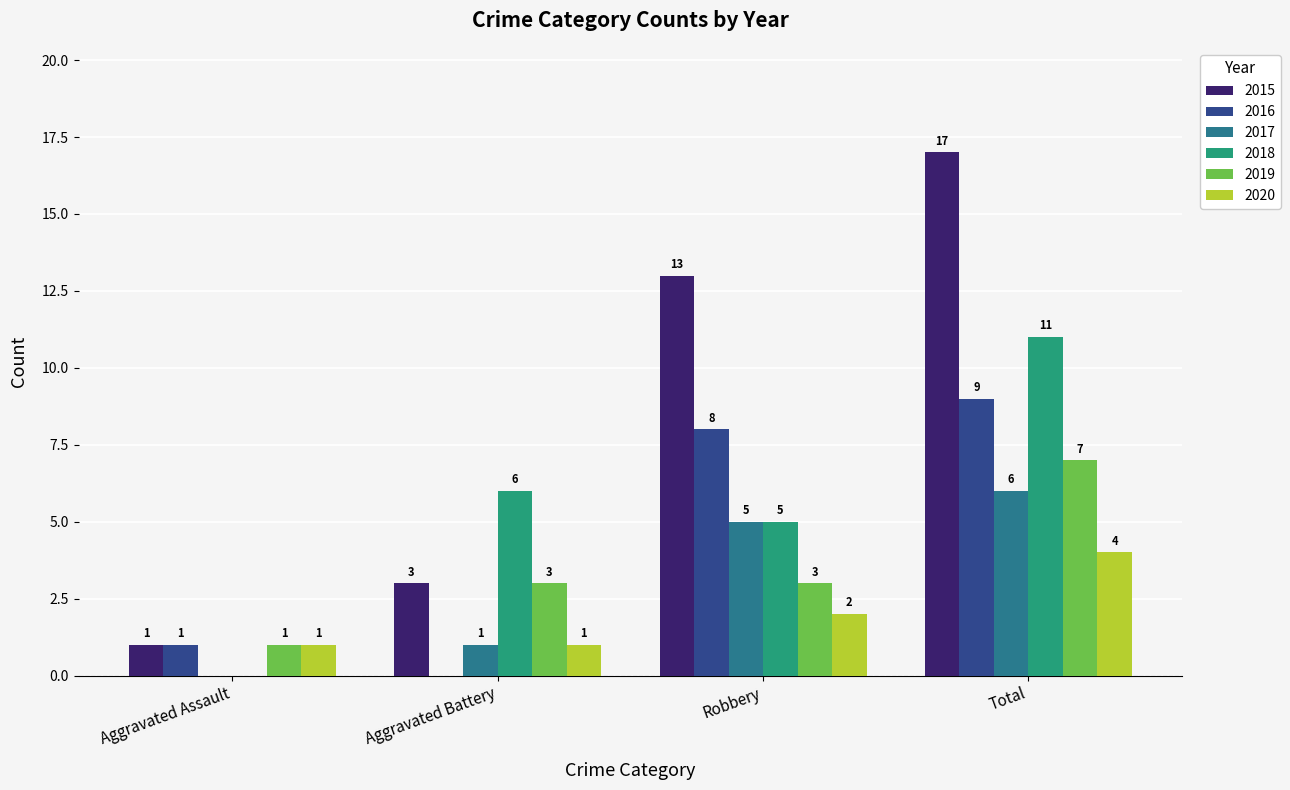

What is the sum of the 2018 values at Aggravated Assault and Total?

11